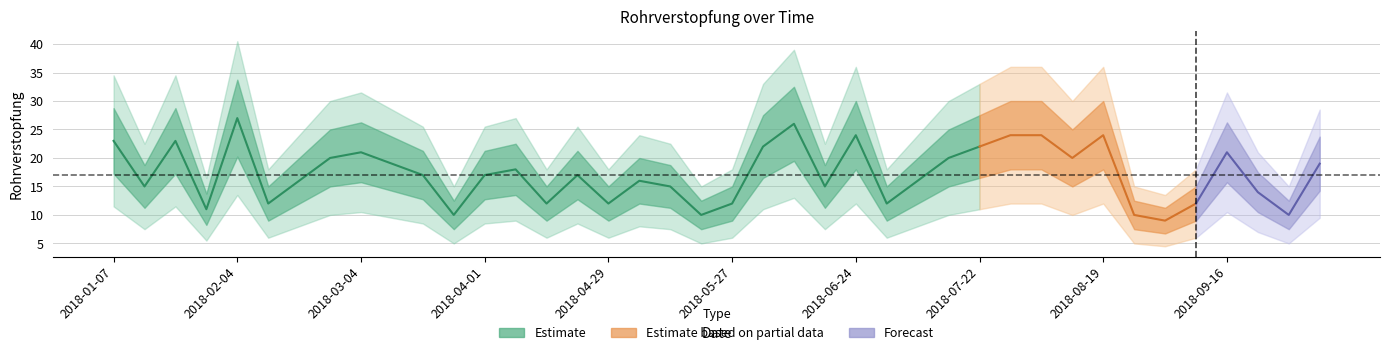

What is the label of the 35th point from the right?

2018-02-11